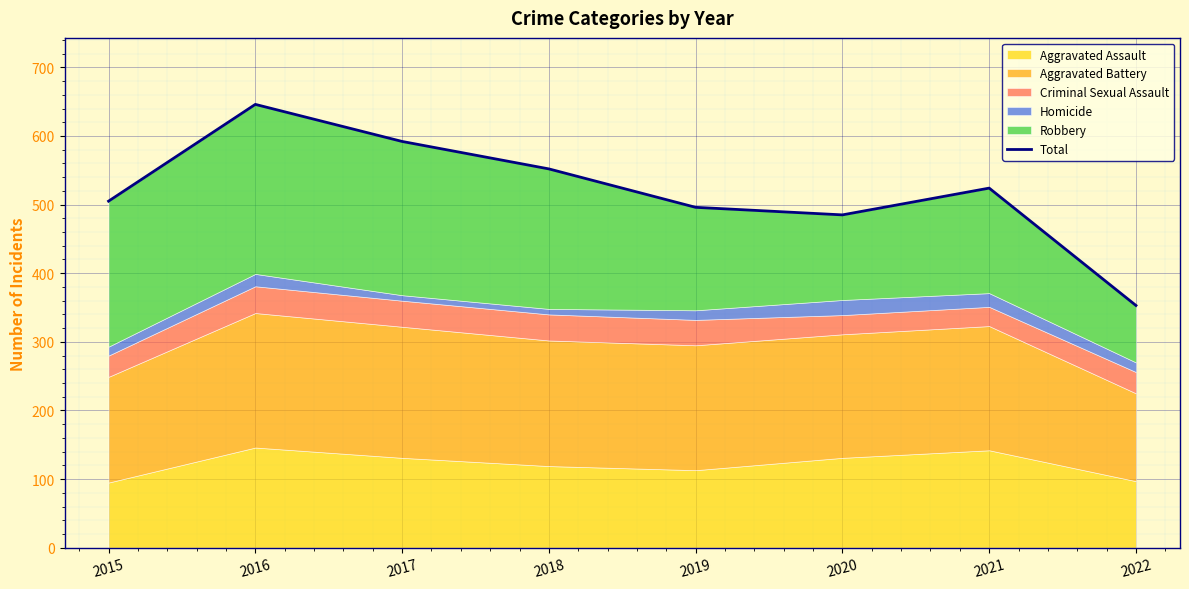

Which has a higher value, 2021 or 2017?

2017